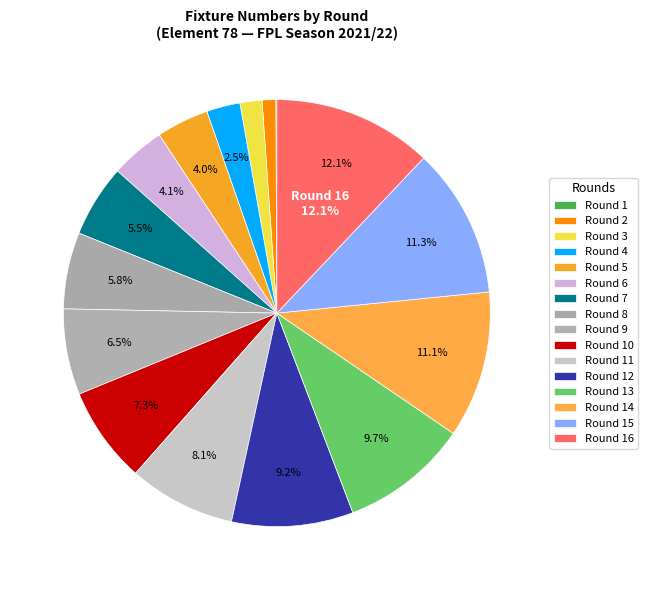

Does Round 2 represent more than half of the total?

No